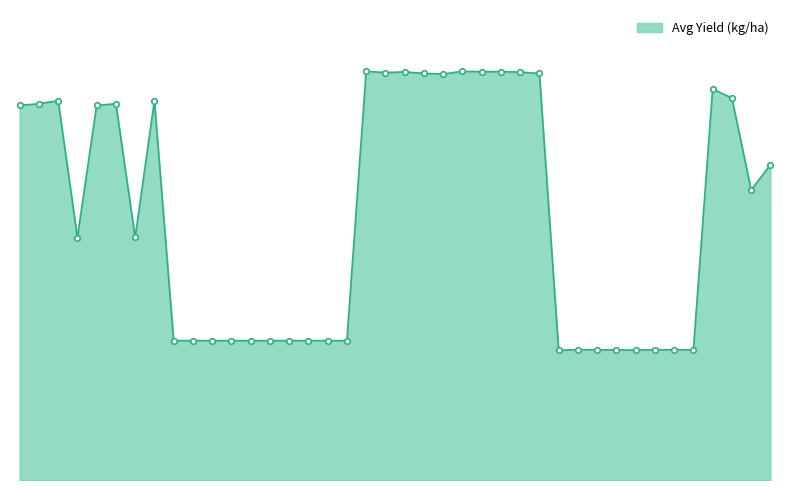

Is this an area chart (filled region under the line)?

Yes